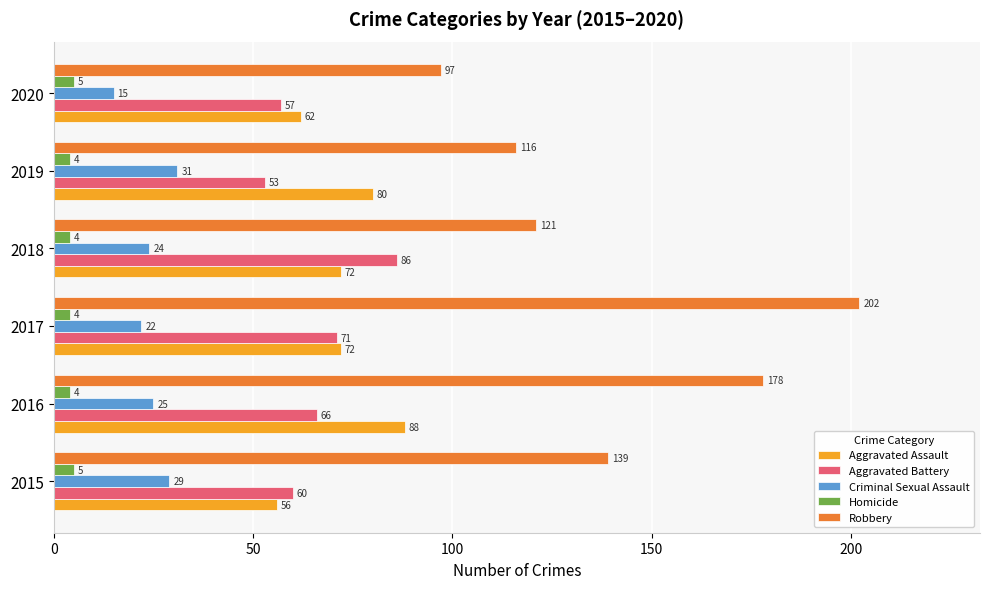

What is the sum of all Aggravated Assault values?

430